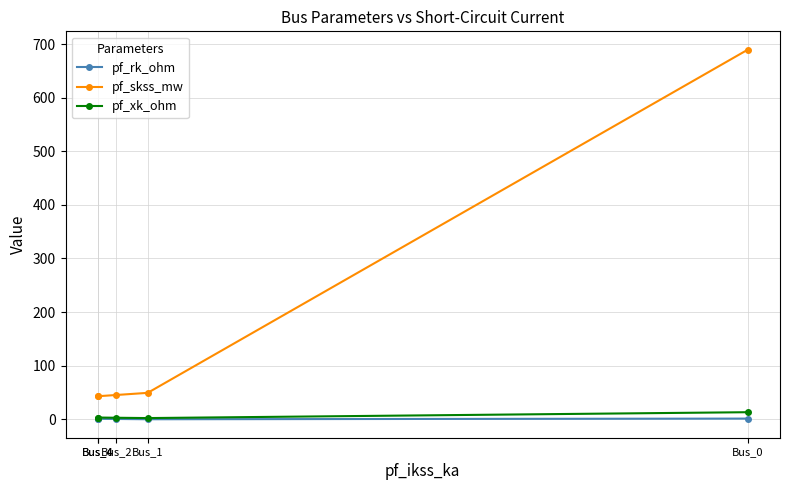

True or false: pf_skss_mw has more than 2 interior local peaks.

False